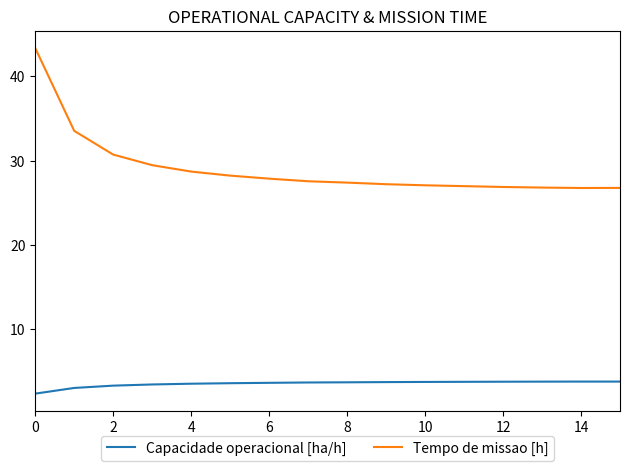

True or false: Capacidade operacional [ha/h] and Tempo de missao [h] cross at least once.

False